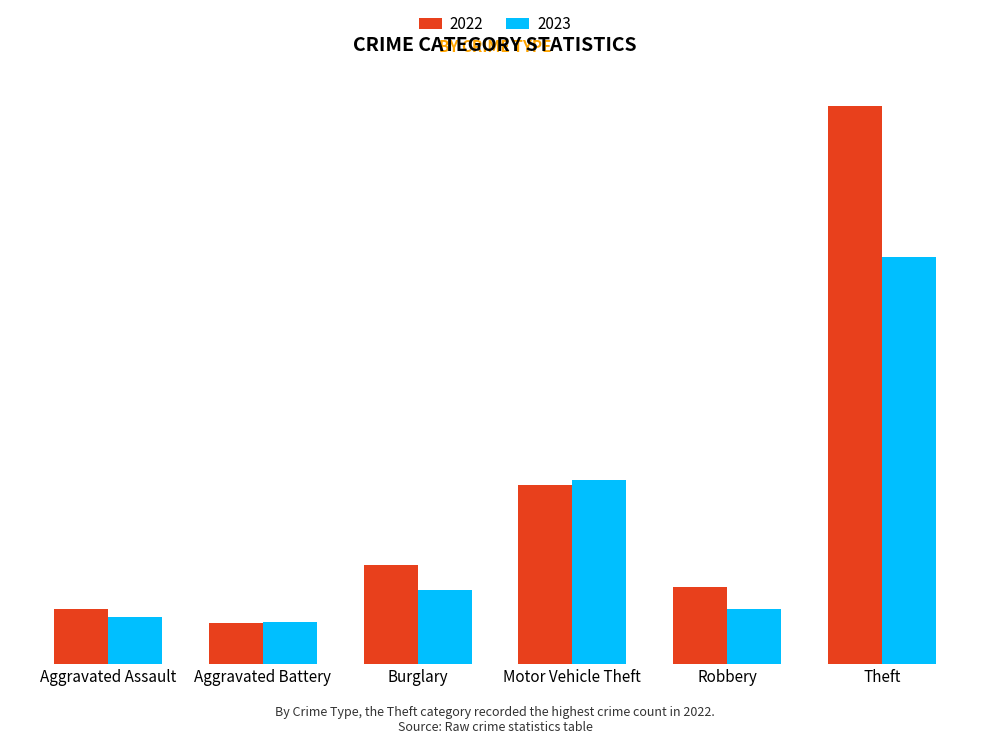

What is the maximum value for 2022?

905